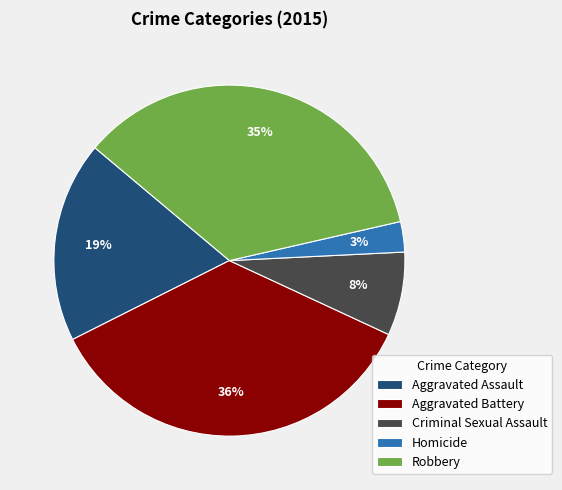

To the nearest percent, what is the difference between the largest and smallest slice percentages?

33%